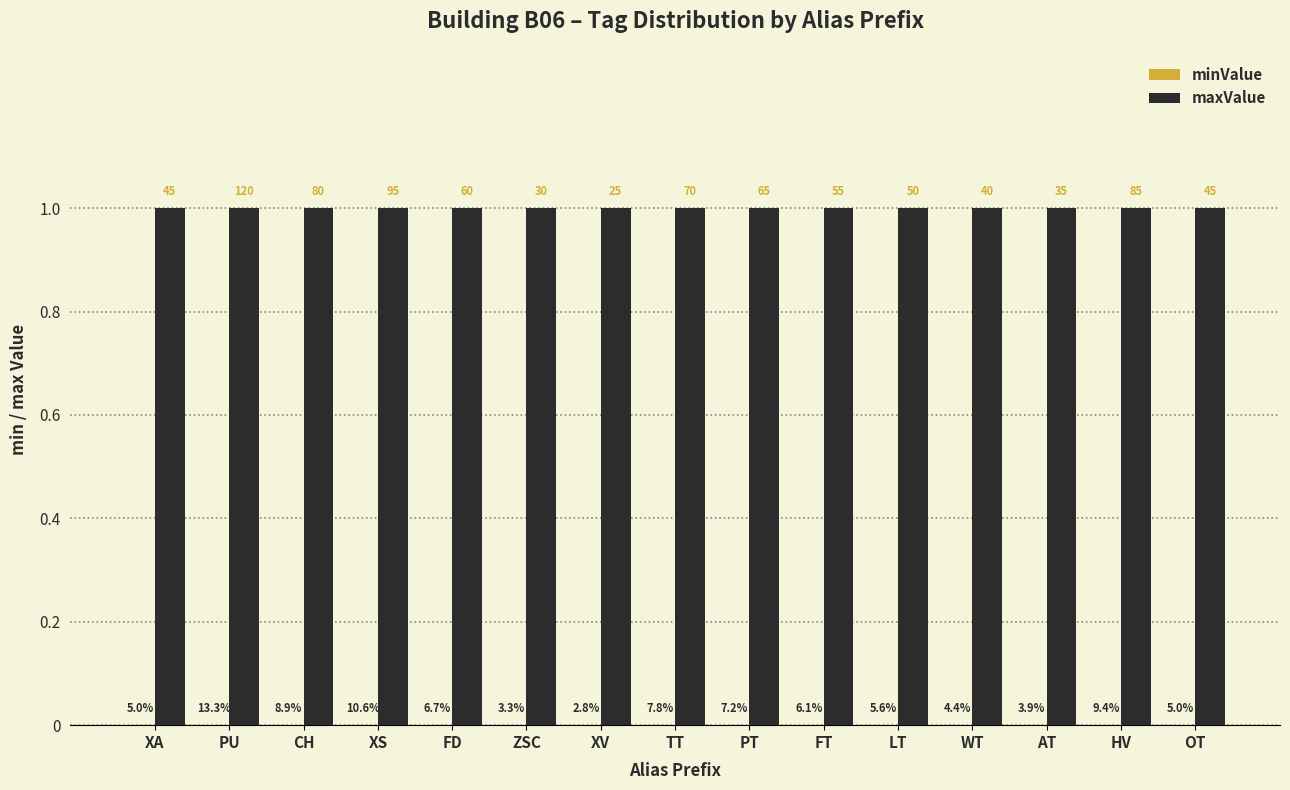

True or false: maxValue has a value of 1 at PU.

True